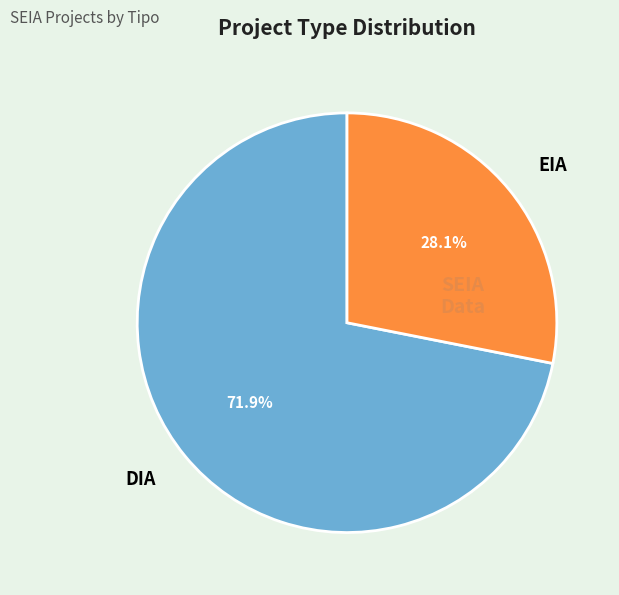

How many slices are in this pie chart?

2